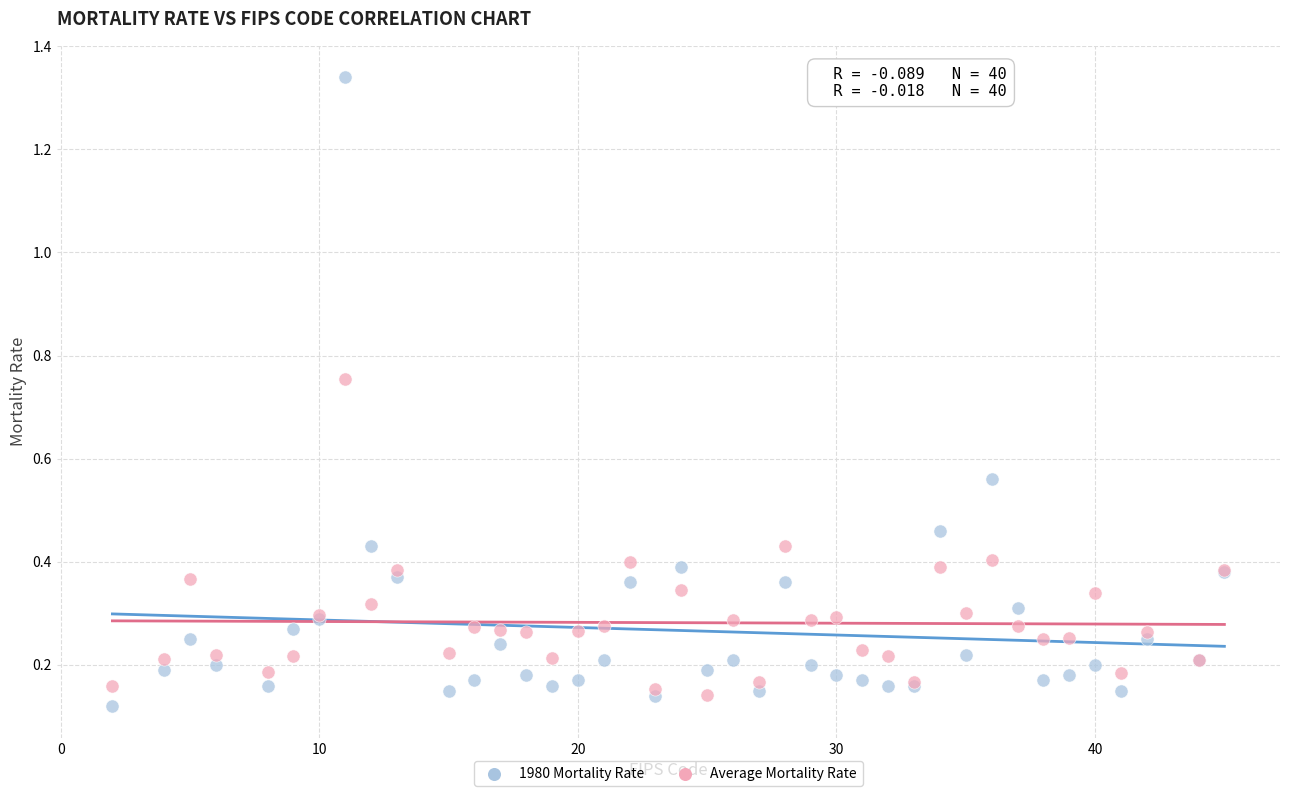

Which series contains the highest Y value?

1980 Mortality Rate